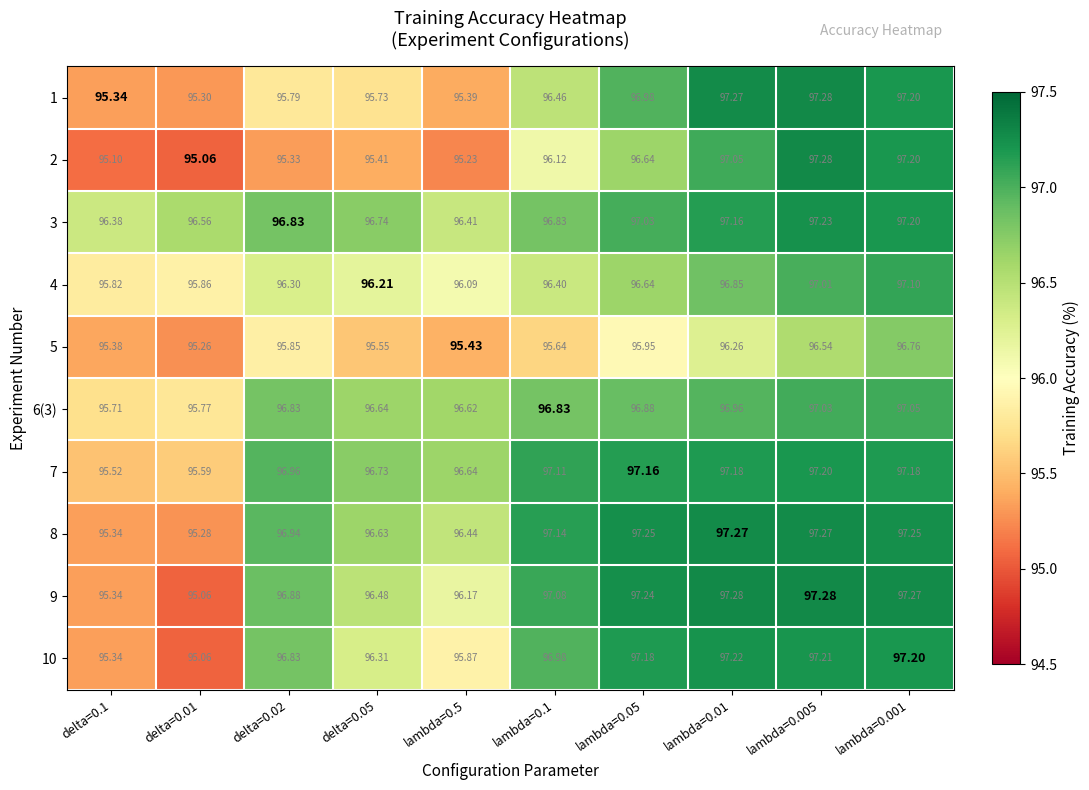

Is the value of 6(3) at lambda=0.1 greater than the value of 2 at delta=0.05?

Yes